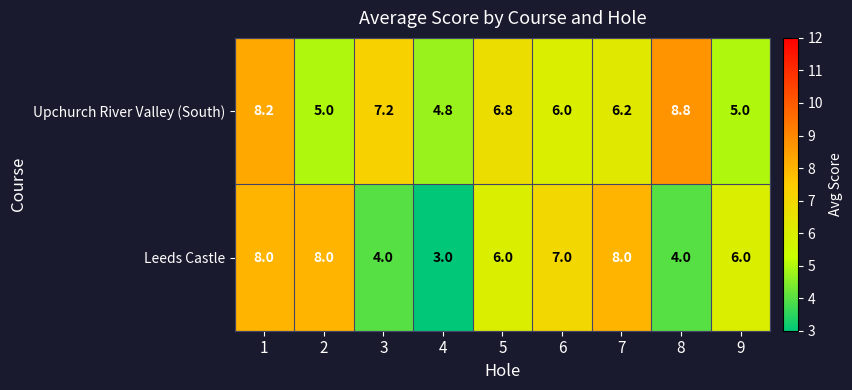

Reading left to right, transcribe all the data shown in this chart.

Upchurch River Valley (South): 8.2	5.0	7.2	4.8	6.8	6.0	6.2	8.8	5.0
Leeds Castle: 8.0	8.0	4.0	3.0	6.0	7.0	8.0	4.0	6.0